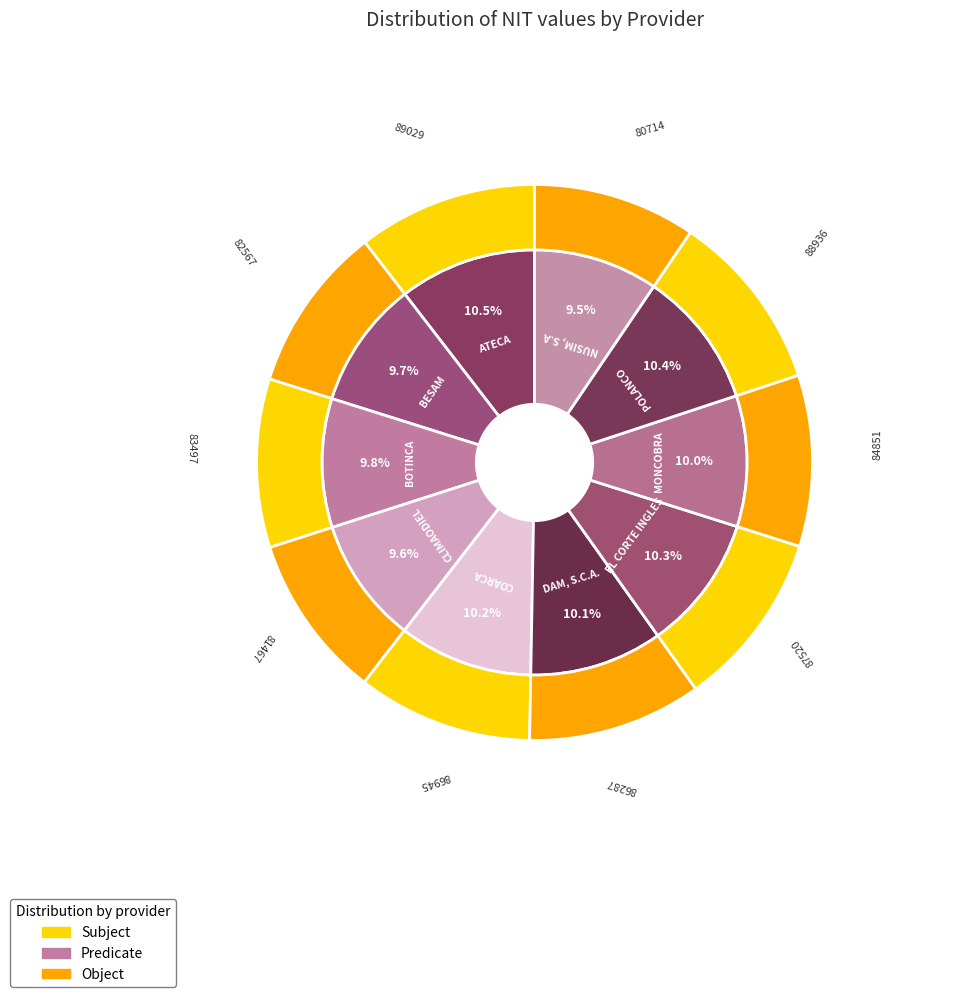

Which has a higher value, BOTINCA or BESAM?

BOTINCA